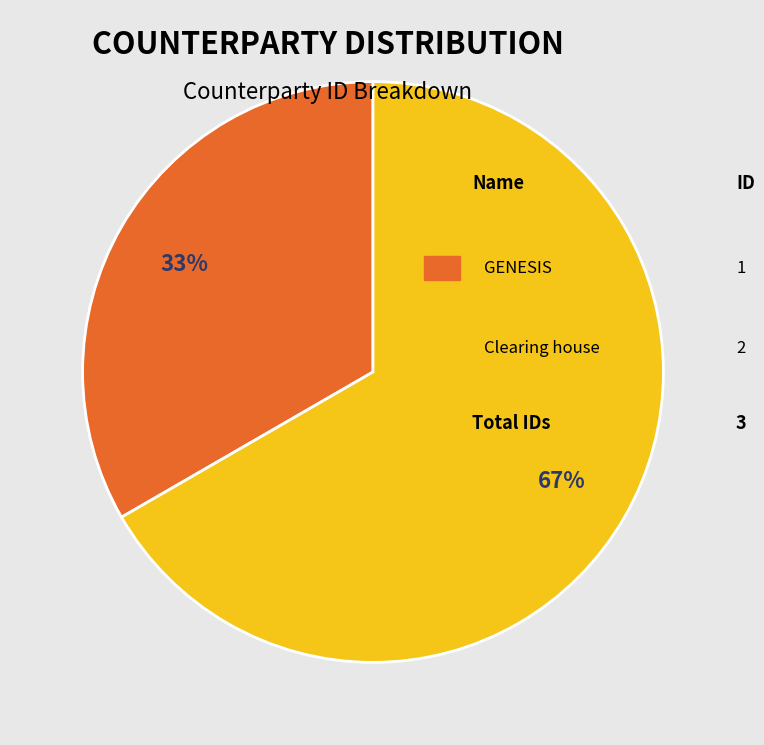

Count the number of slices in the pie.

2